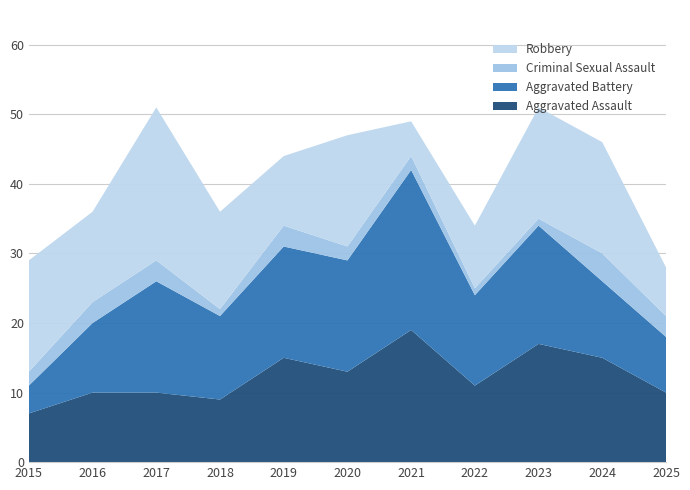

Reading left to right, transcribe all the data shown in this chart.

Aggravated Assault: 7	10	10	9	15	13	19	11	17	15	10
Aggravated Battery: 4	10	16	12	16	16	23	13	17	11	8
Criminal Sexual Assault: 2	3	3	1	3	2	2	1	1	4	3
Robbery: 16	13	22	14	10	16	5	9	16	16	7